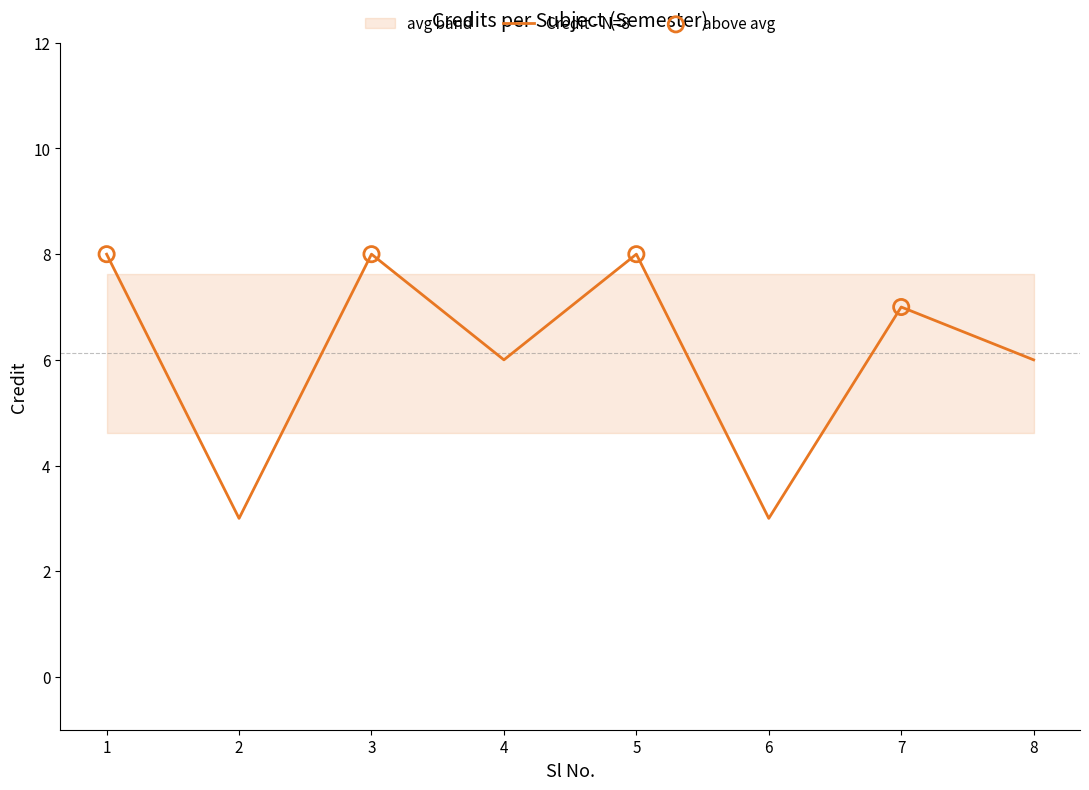

Between 2 and 3, which is larger?

3